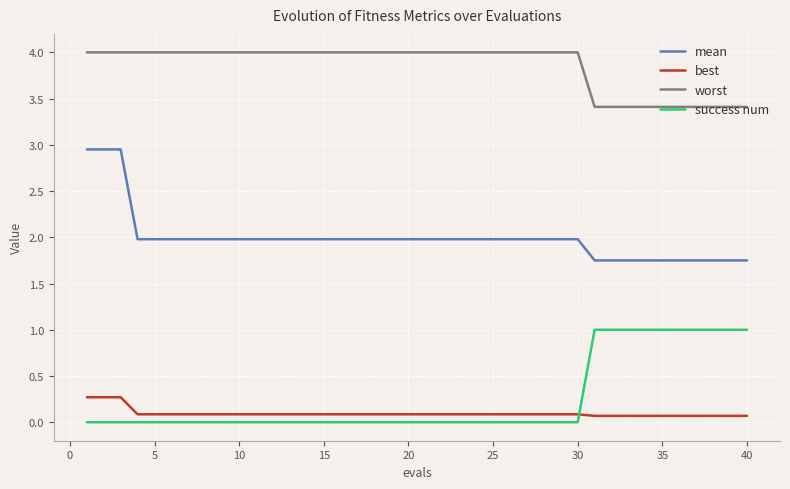

Which series has the largest range (max minus min)?

mean